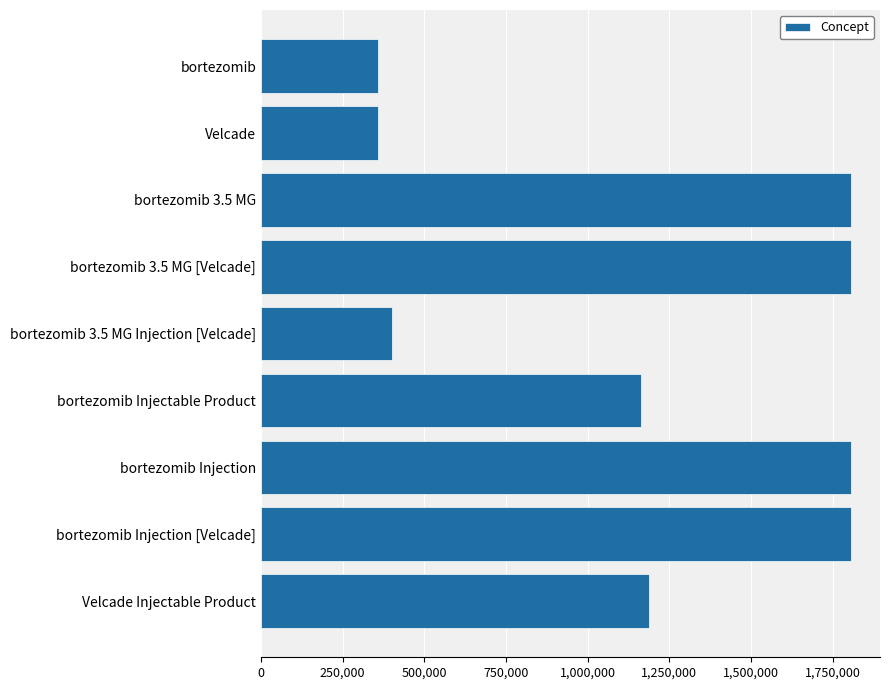

What is the change in value from bortezomib 3.5 MG to bortezomib Injectable Product?

-641918